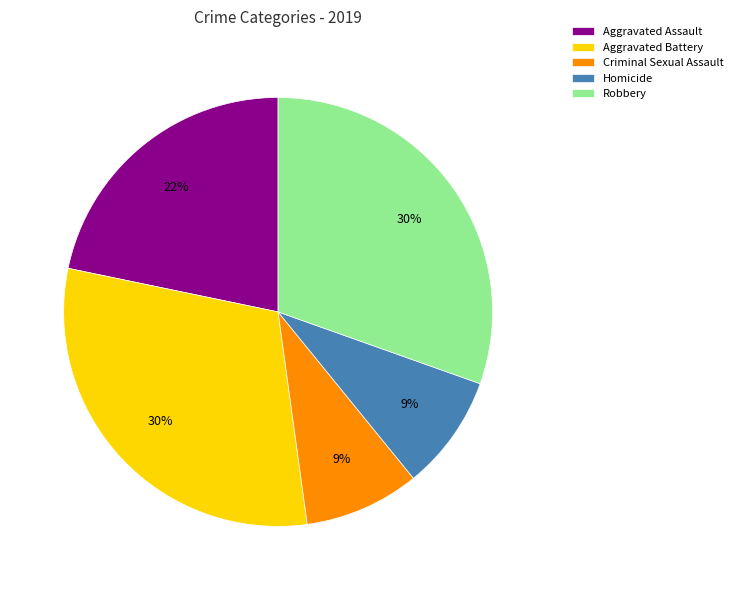

True or false: Homicide accounts for 9% of the total.

True